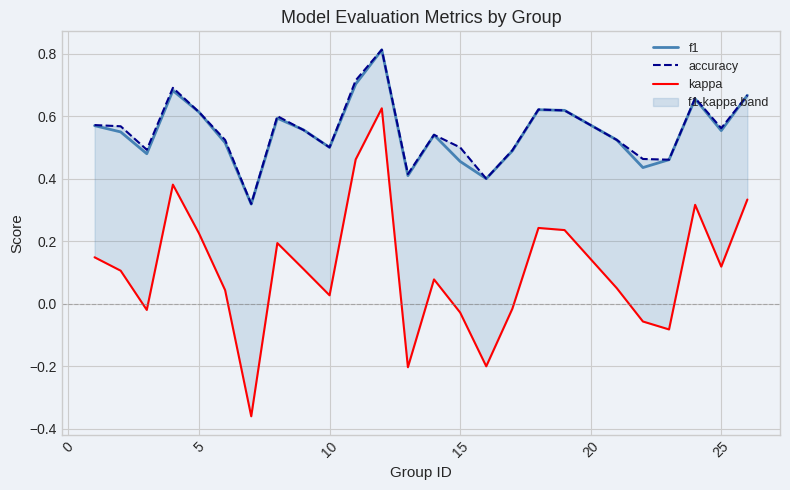

True or false: accuracy has a value of 0.7 at 5.

False